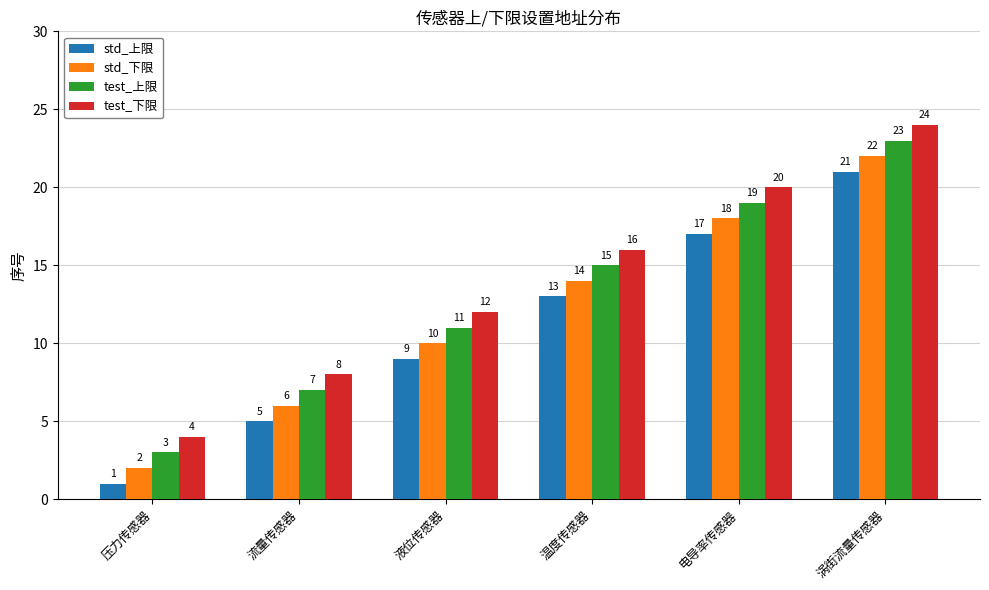

List the series in order of their peak value, lowest first.

std_上限, std_下限, test_上限, test_下限